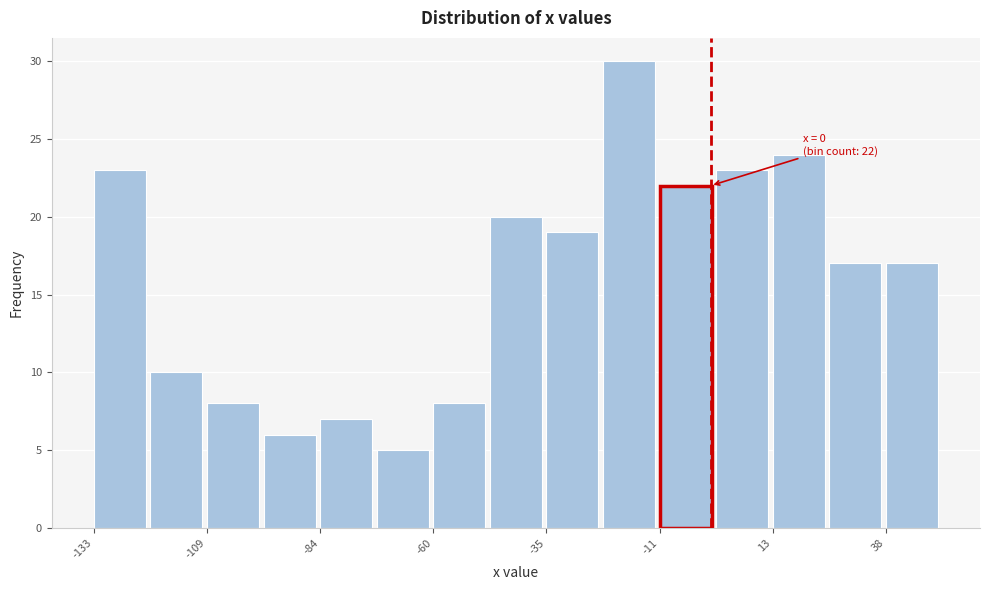

Read against the x-axis, roughly where is the centre of the tallest bar?

-20